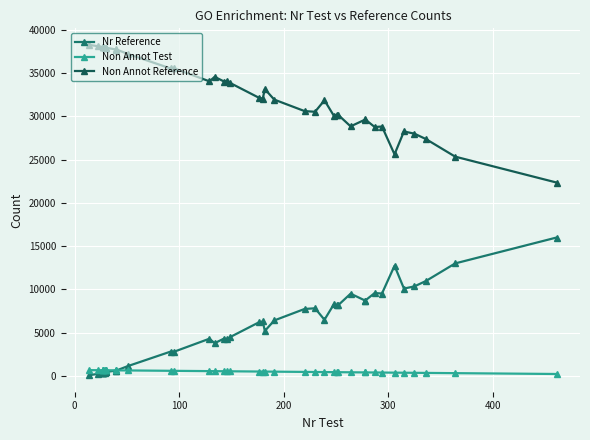

Is it true that Non Annot Reference equals 50598 at 23?

False